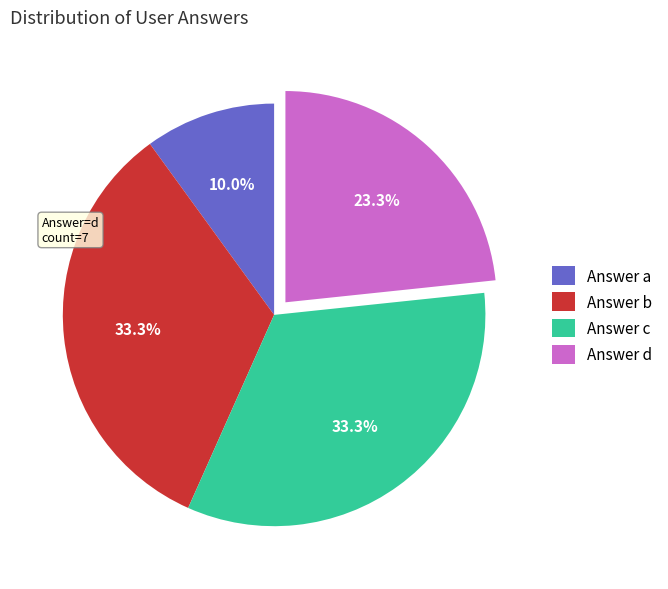

Is there any slice that represents more than half of the pie?

No